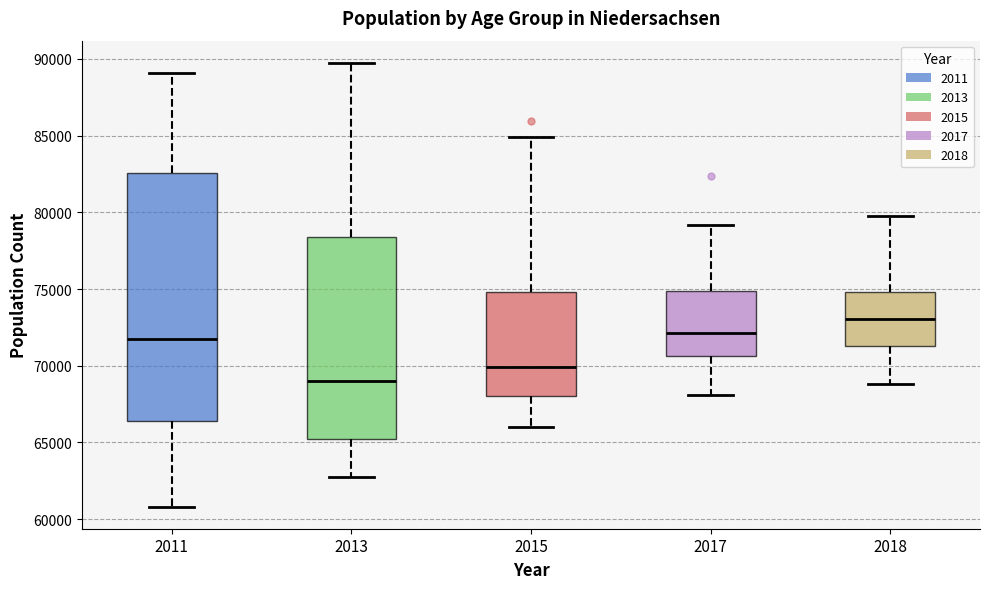

Comparing the boxes themselves (not the whiskers), which one is the tallest?

2011